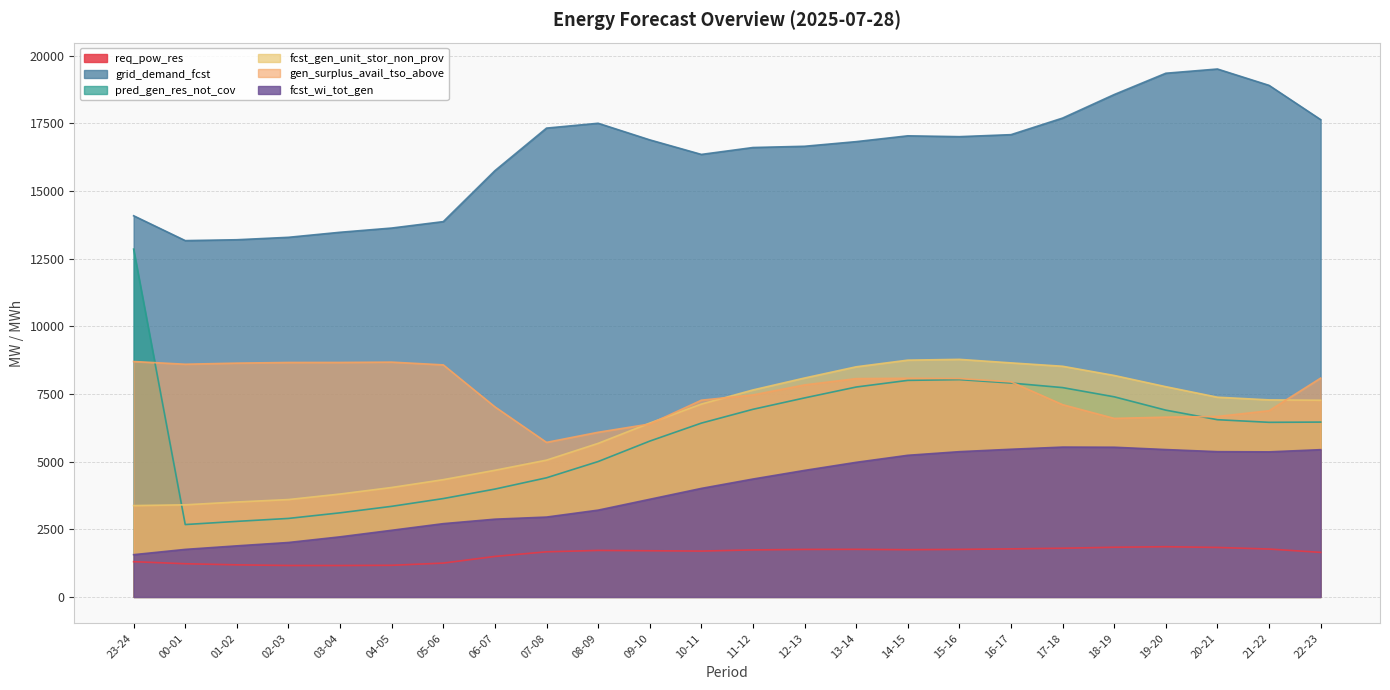

Which category has the lowest value across all series?

03-04